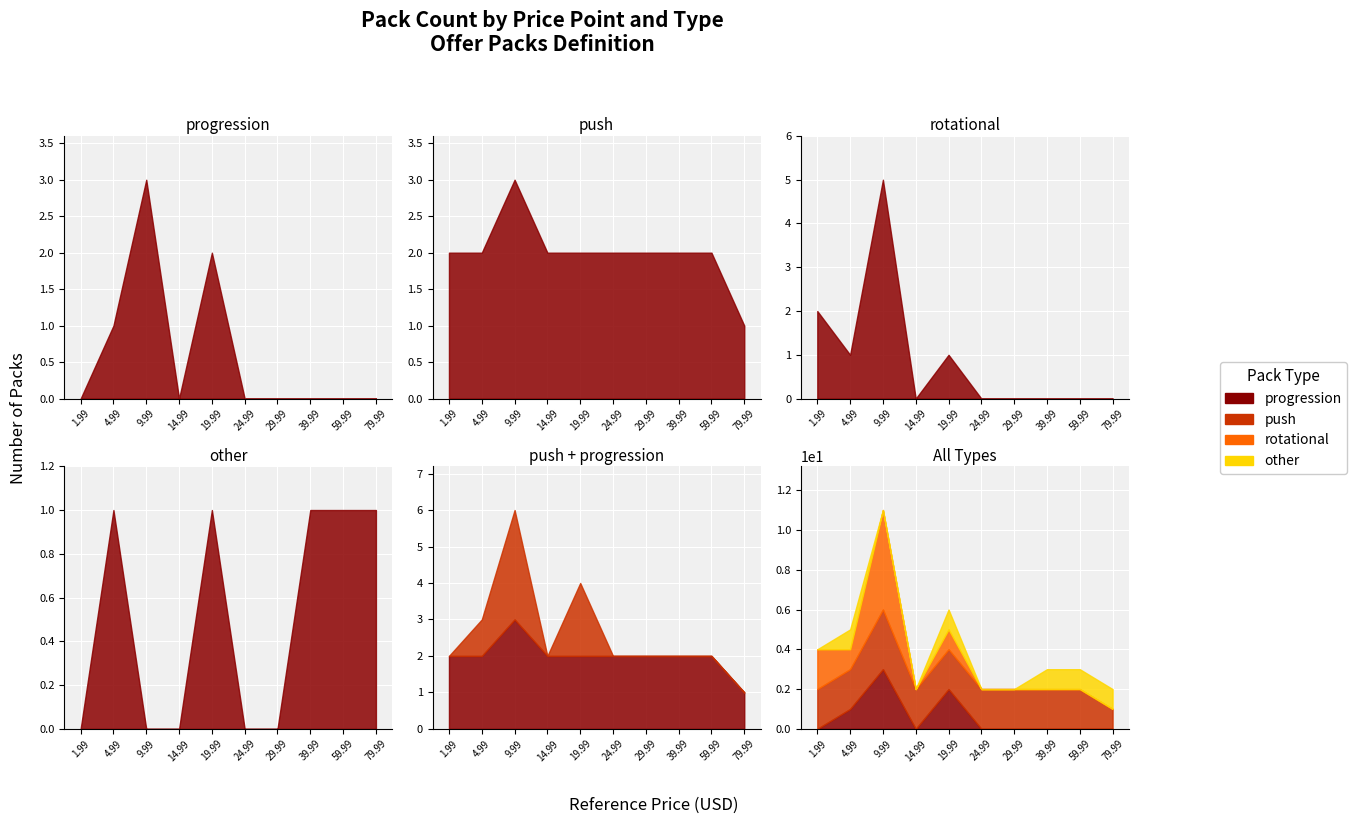

True or false: progression has a value of 0 at 39.99.

True